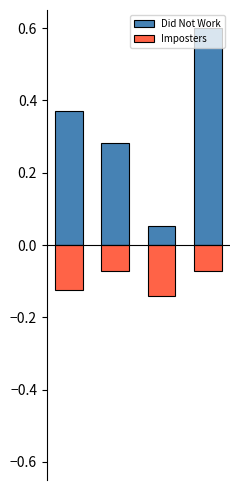

What is the minimum value shown in the chart?

-0.1